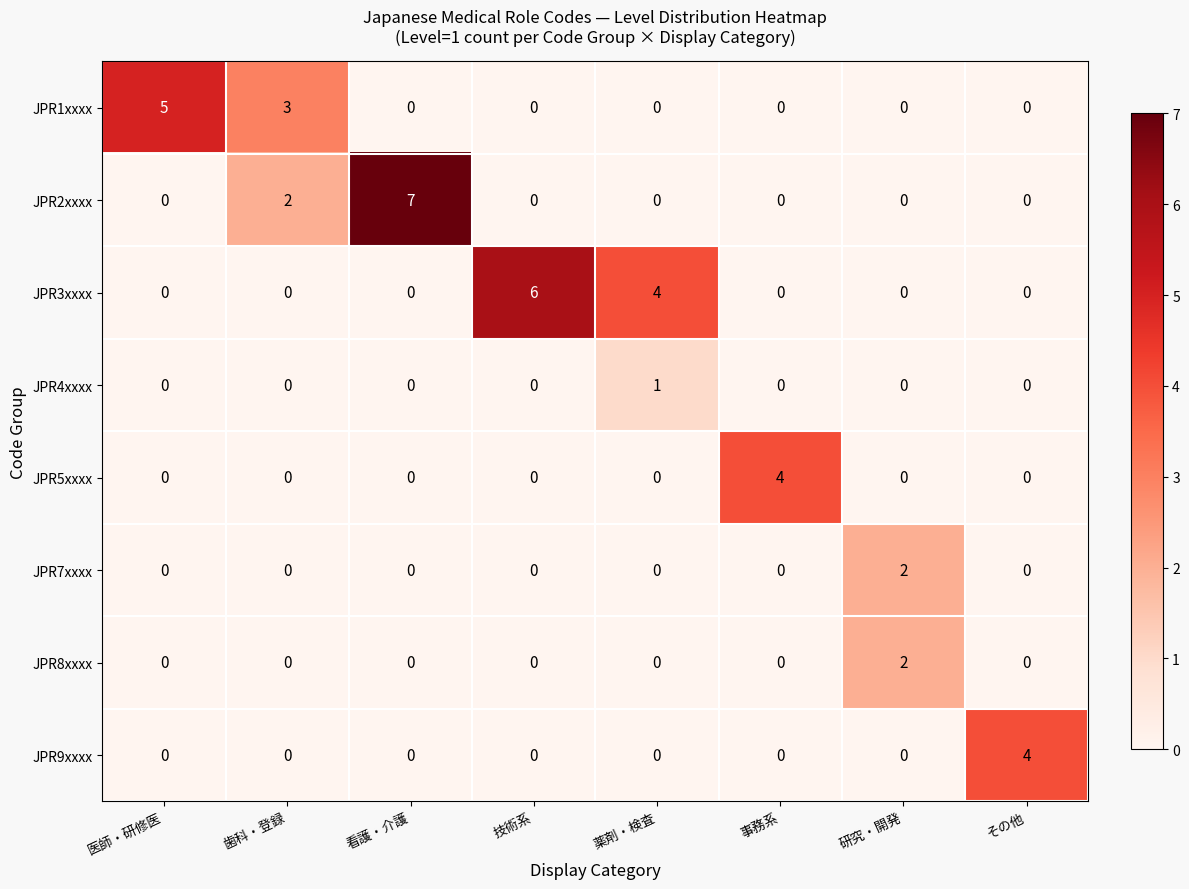

At how many categories does at least one series exceed 0?

8